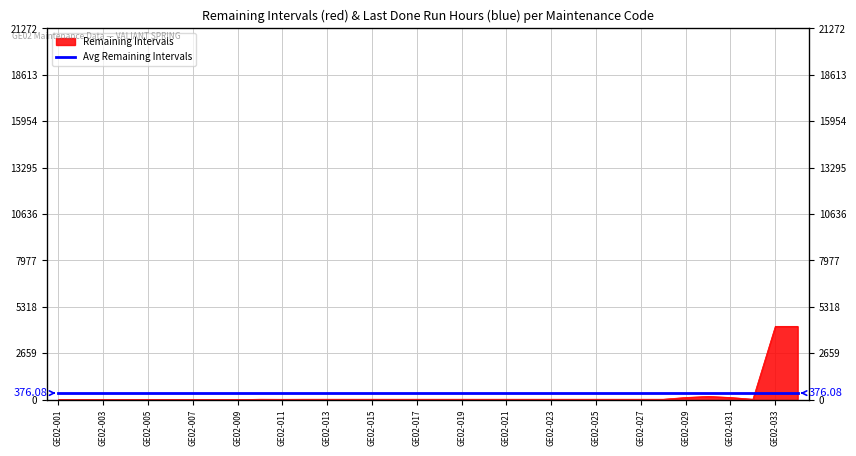

What value does the data have at GE02-015?

26